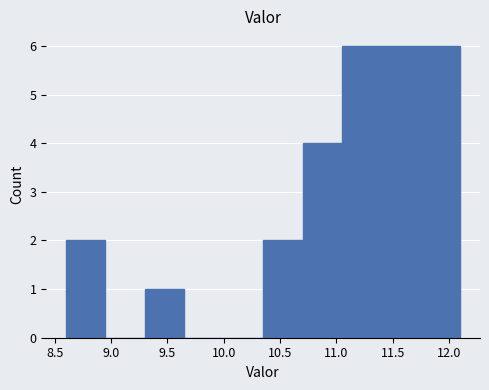

Reading left to right, transcribe this chart: for each bar, give the range it covers on the x-axis and its height. The values are not printed on the chart, so give them approximately, as read against the axis.

8.60 to 8.95: 2
8.95 to 9.30: 0
9.30 to 9.65: 1
9.65 to 10.00: 0
10.00 to 10.35: 0
10.35 to 10.70: 2
10.70 to 11.05: 4
11.05 to 11.40: 6
11.40 to 11.75: 6
11.75 to 12.10: 6